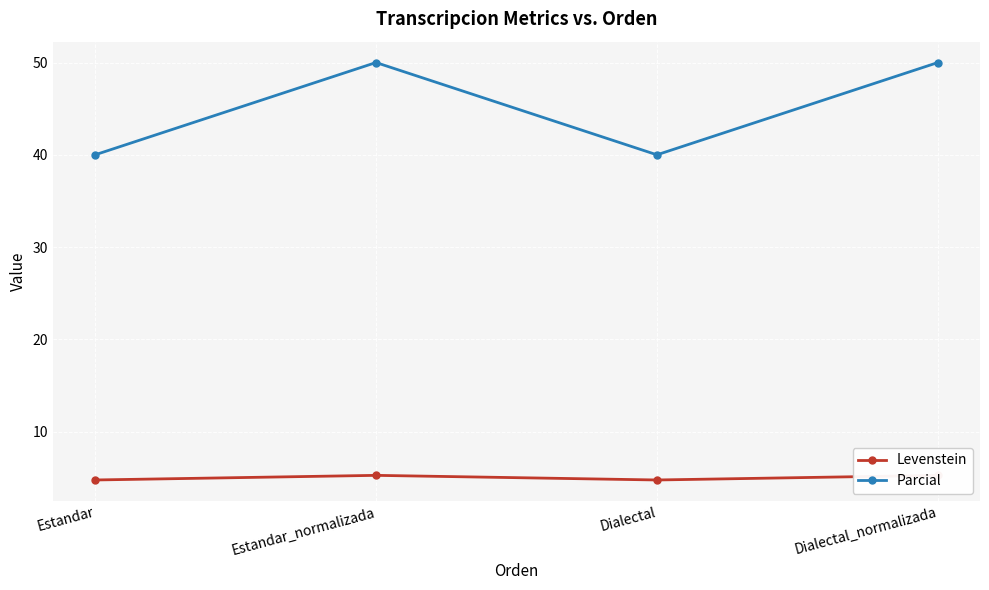

True or false: Levenstein has a value of 4.8 at Dialectal.

True